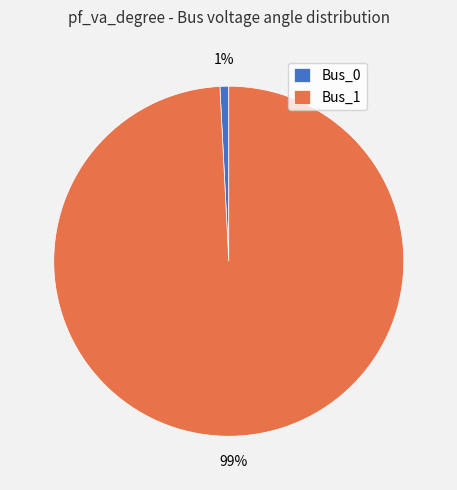

Is Bus_0 the majority of the pie?

No